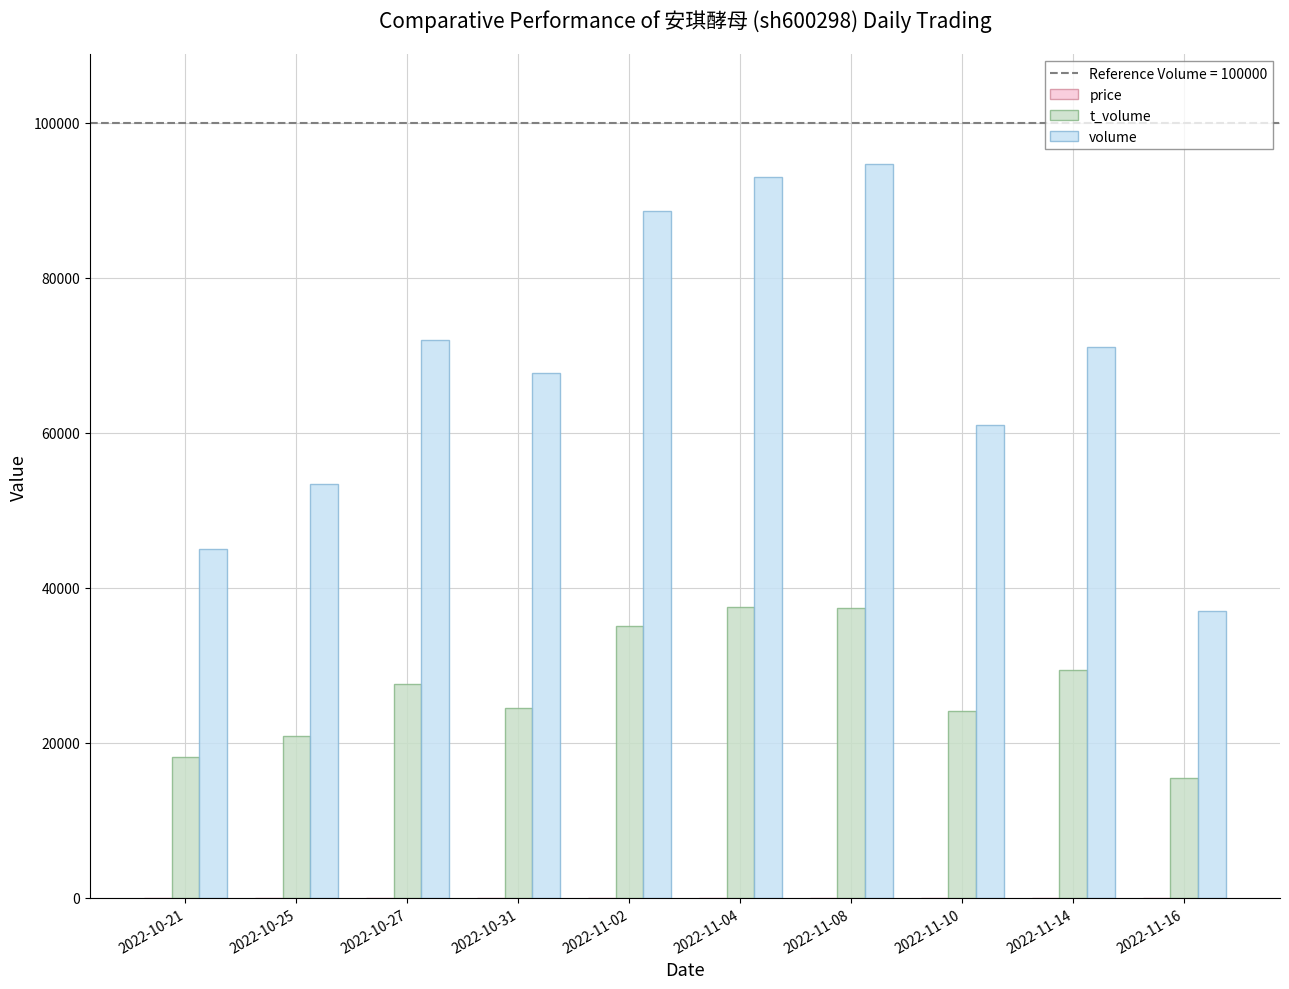

How many categories are shown in the chart?

10